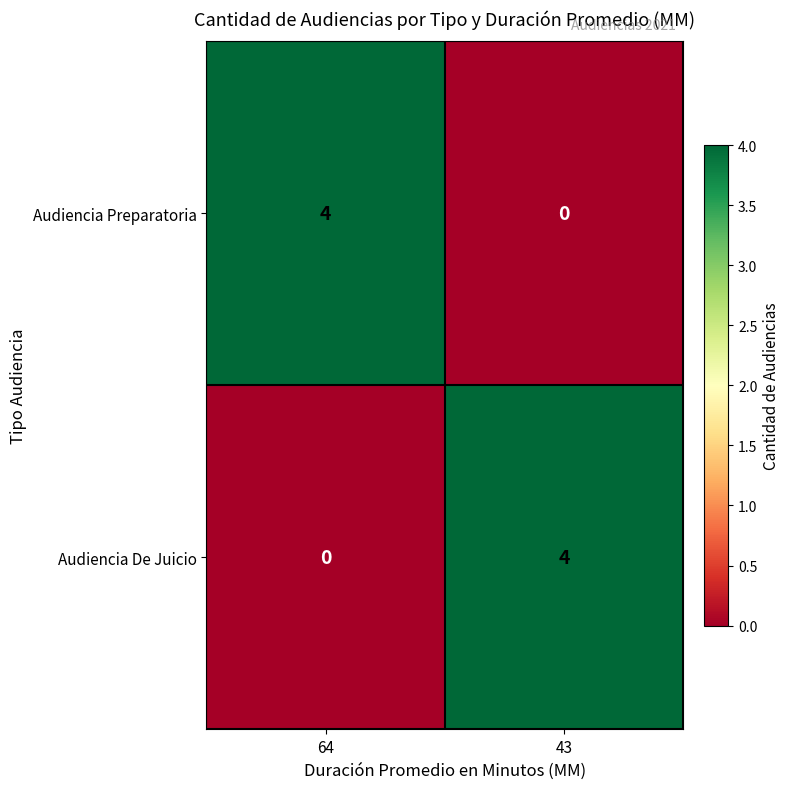

Where is Audiencia De Juicio nearest to the value 2?

64